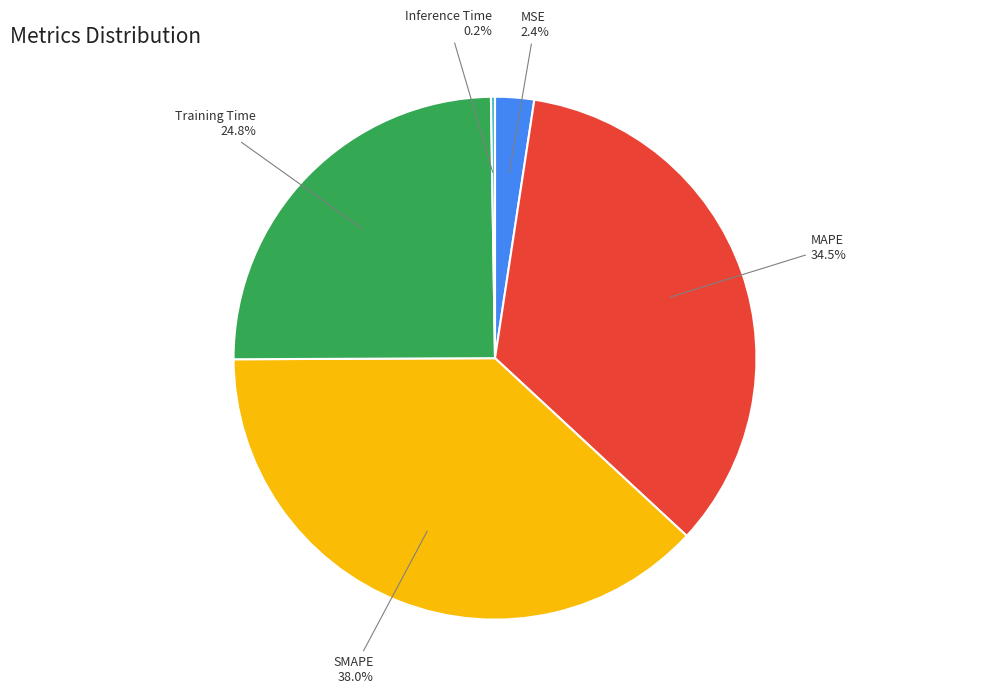

Does any single category account for the majority?

No